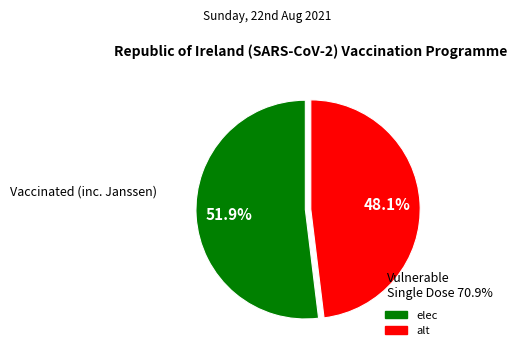

To the nearest percent, what is the combined percentage of elec and alt?

100%